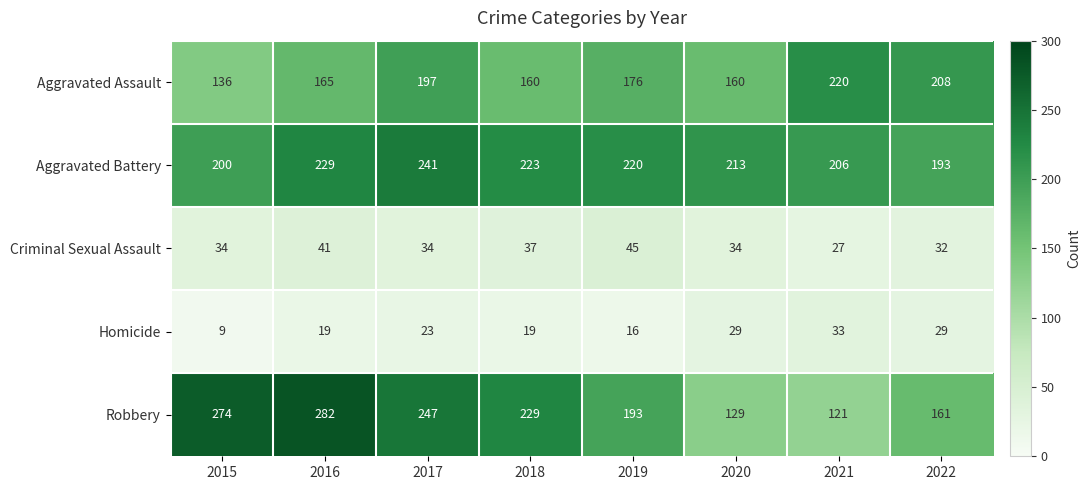

What is the difference between the maximum and minimum values in the Criminal Sexual Assault series?

18